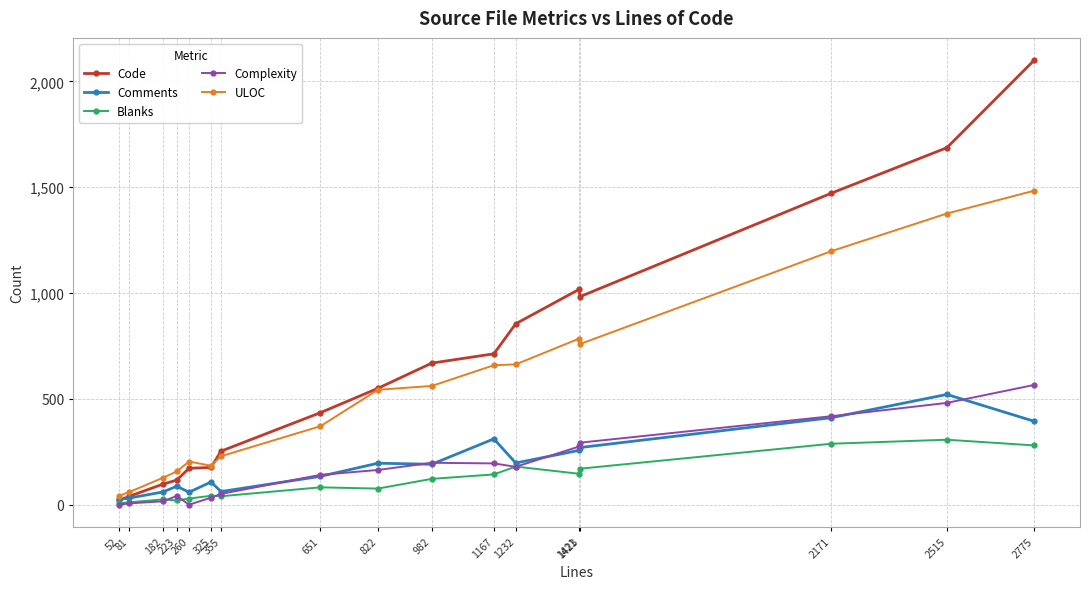

The Comments series shows 196 at 822. True or false?

True